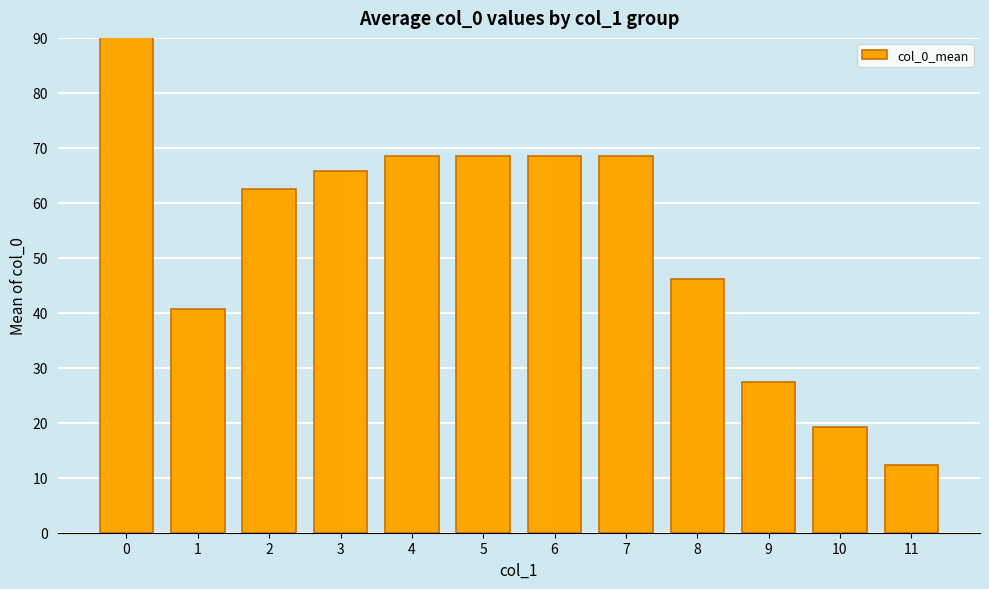

Rank the categories by value from lowest to highest.

11, 10, 9, 1, 8, 2, 3, 4, 5, 6, 7, 0